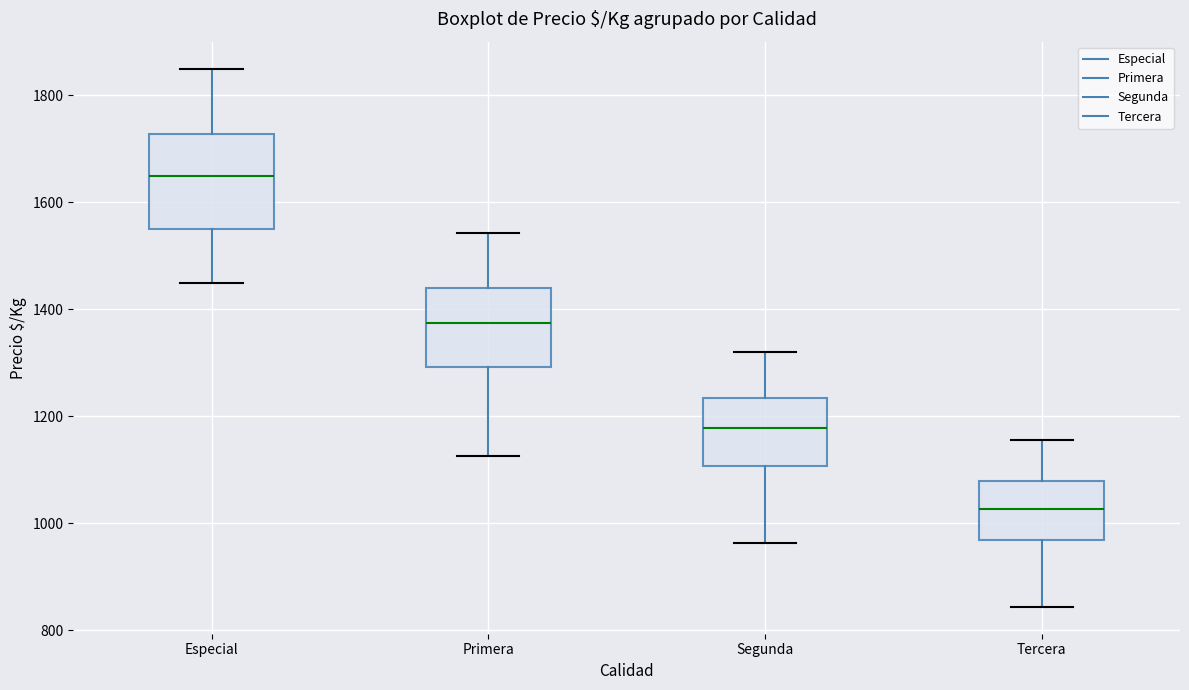

Reading left to right, read every box against the y-axis: the position of its median line, the range the box covers, and the ends of its whiskers. The values are not printed on the chart, so give them approximately, as read against the axis.

Especial: median 1660, box 1560 to 1720, whiskers 1460 to 1860
Primera: median 1380, box 1300 to 1440, whiskers 1120 to 1540
Segunda: median 1180, box 1100 to 1240, whiskers 960 to 1320
Tercera: median 1020, box 960 to 1080, whiskers 840 to 1160